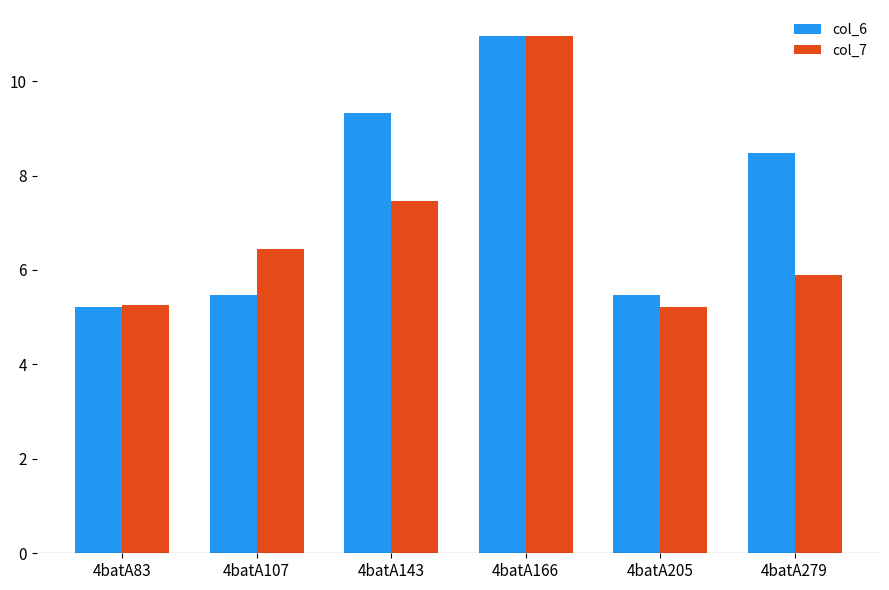

What is the maximum value for col_6?

10.9